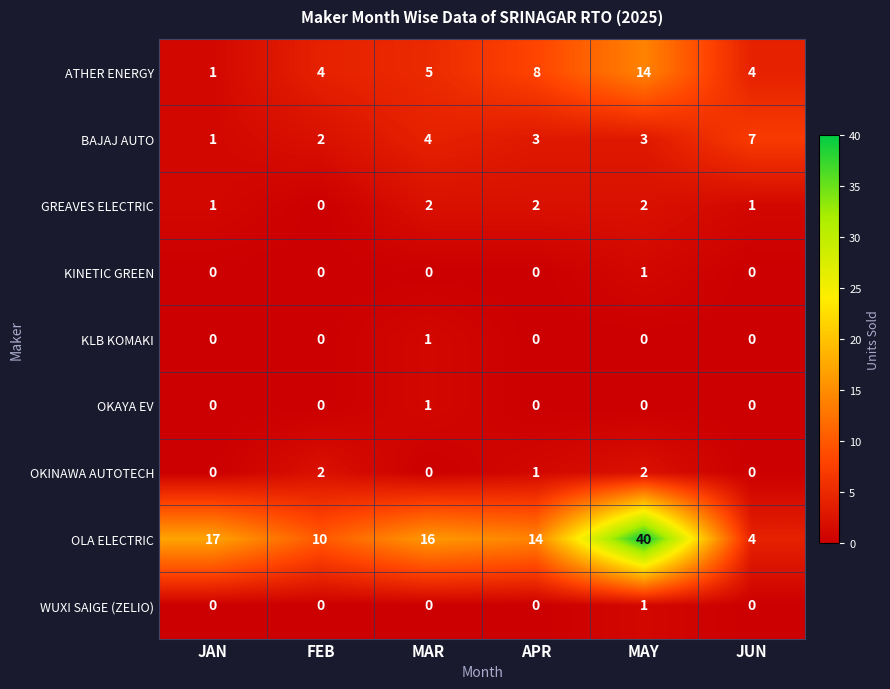

True or false: OLA ELECTRIC has a value of 17 at JAN.

True